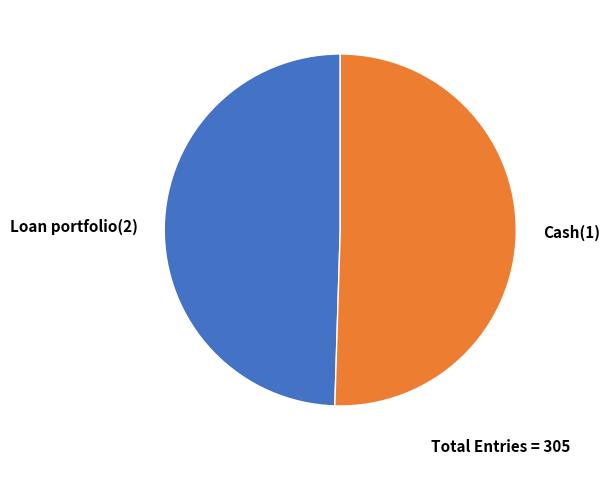

Is it true that Loan portfolio(2) is 50% of the pie?

True